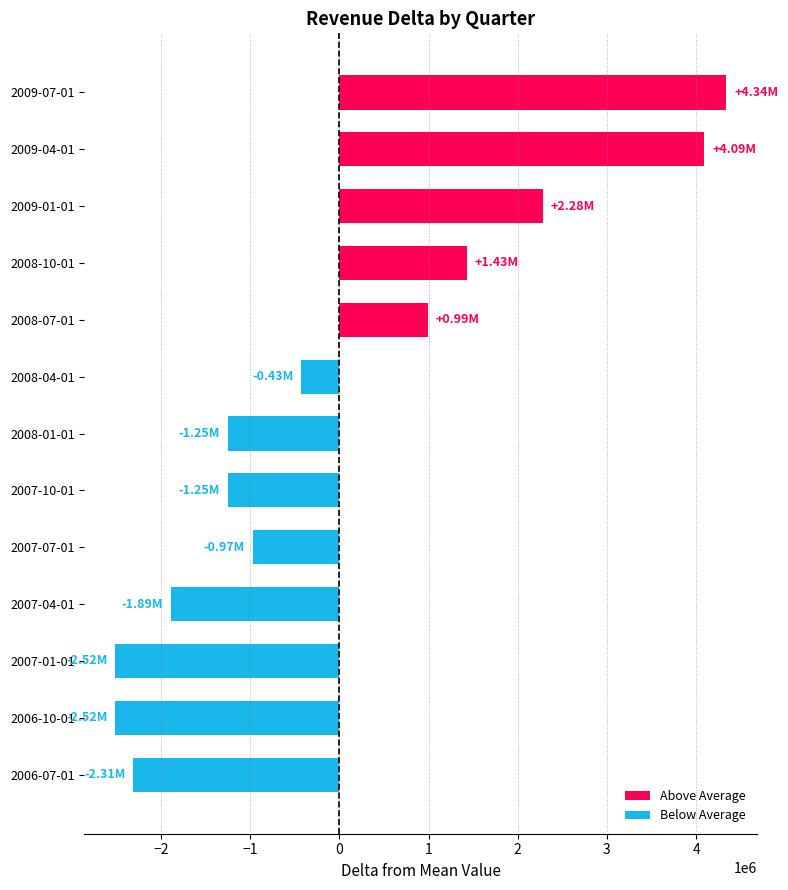

Which has a higher value, 2007-04-01 or 2007-07-01?

2007-07-01